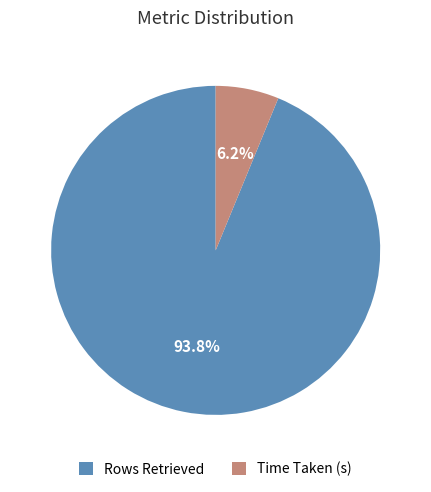

How much of the chart is everything except Rows Retrieved?

6.2%